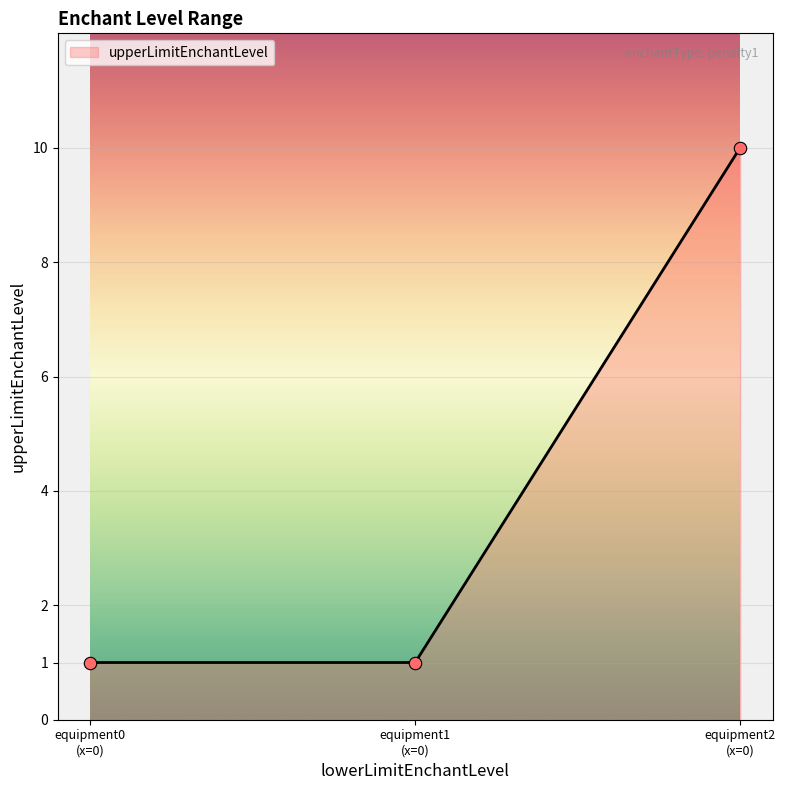

What is the maximum value for upperLimitEnchantLevel?

10.0